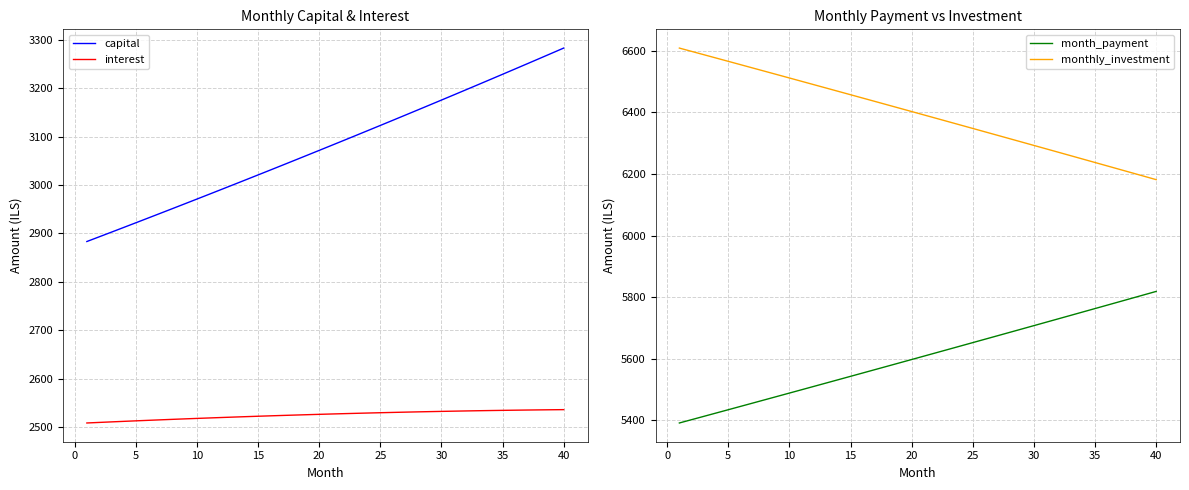

True or false: interest and capital intersect in this chart.

False